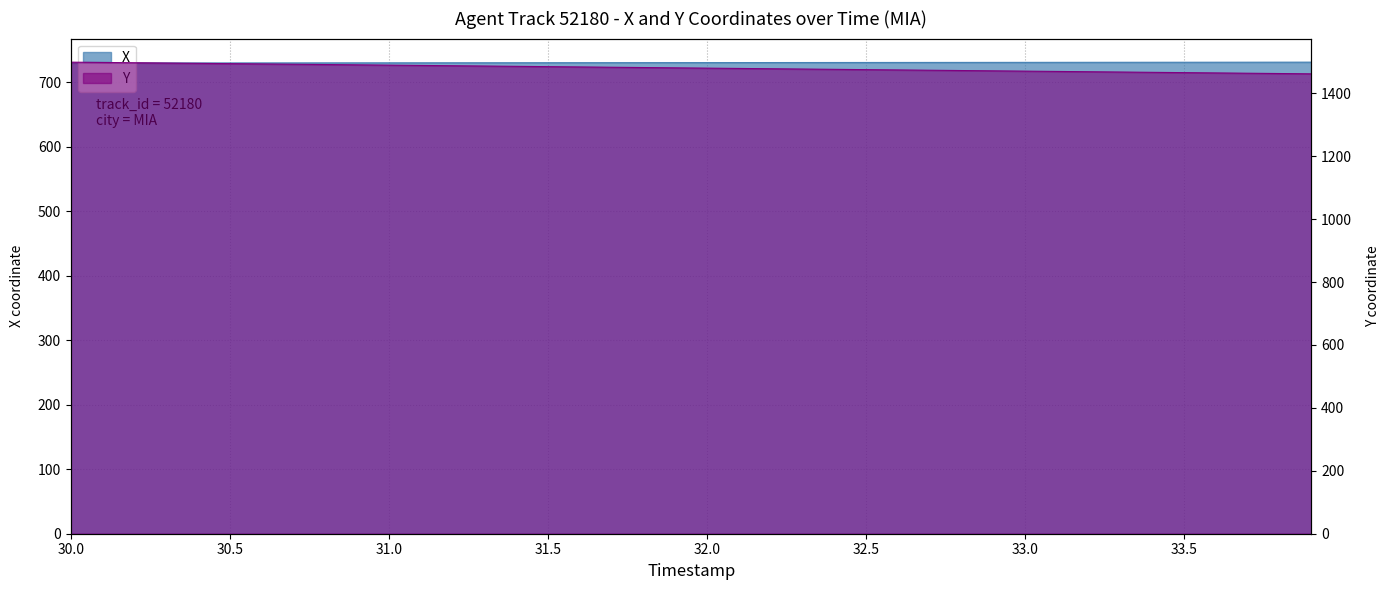

Is it true that Y equals 519.7 at 34.0?

False